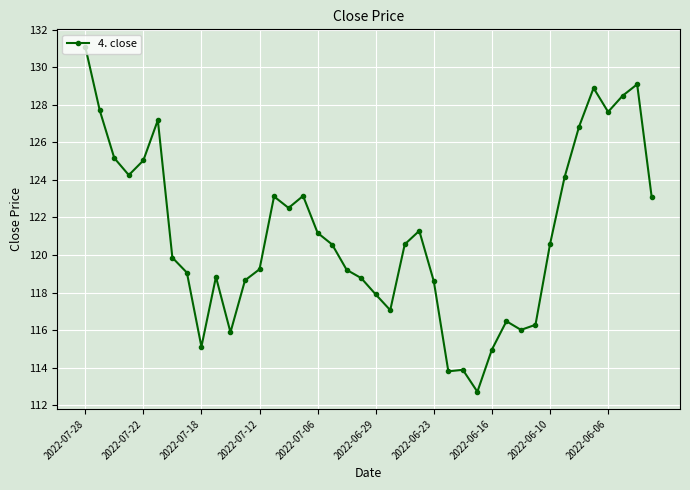

What is the greatest value displayed?

131.1